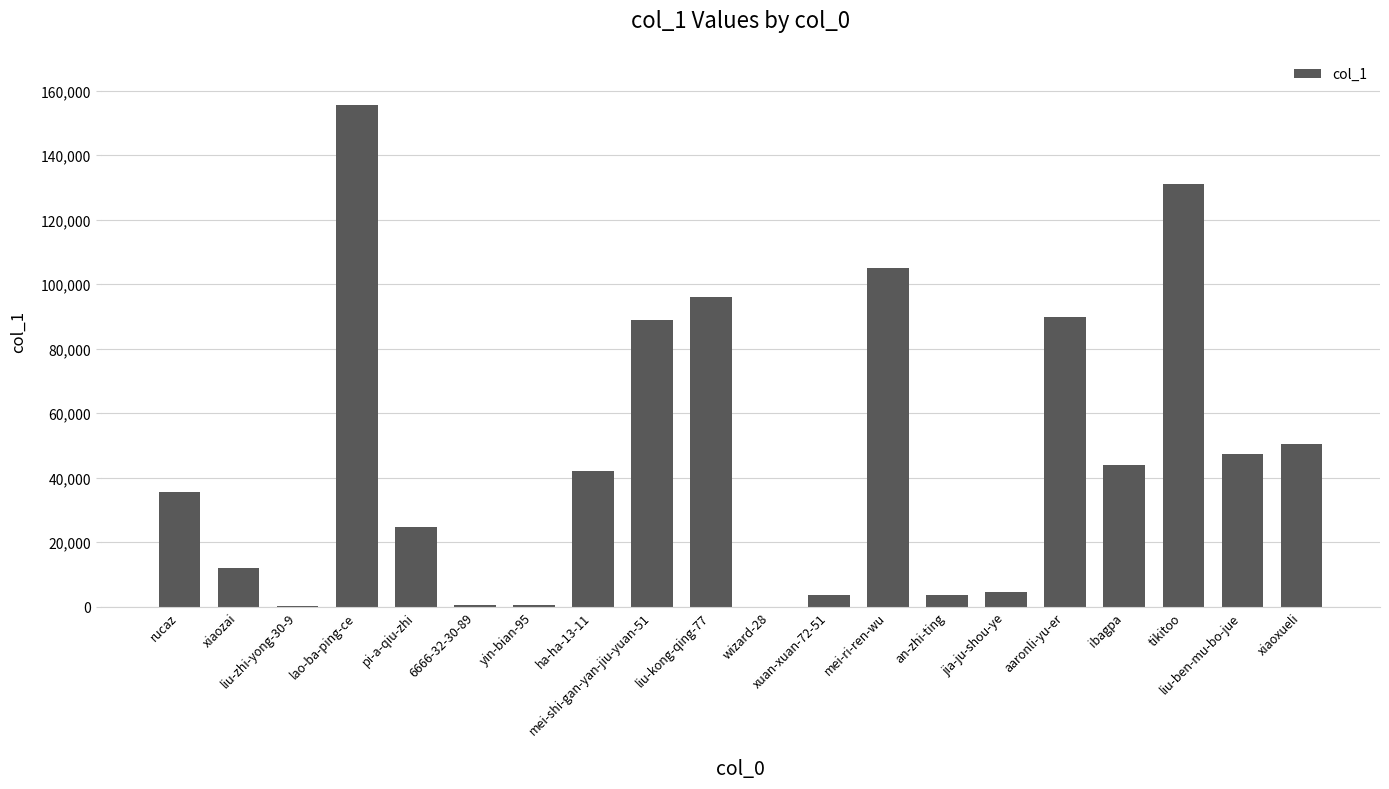

What is the sum of all values?

934385